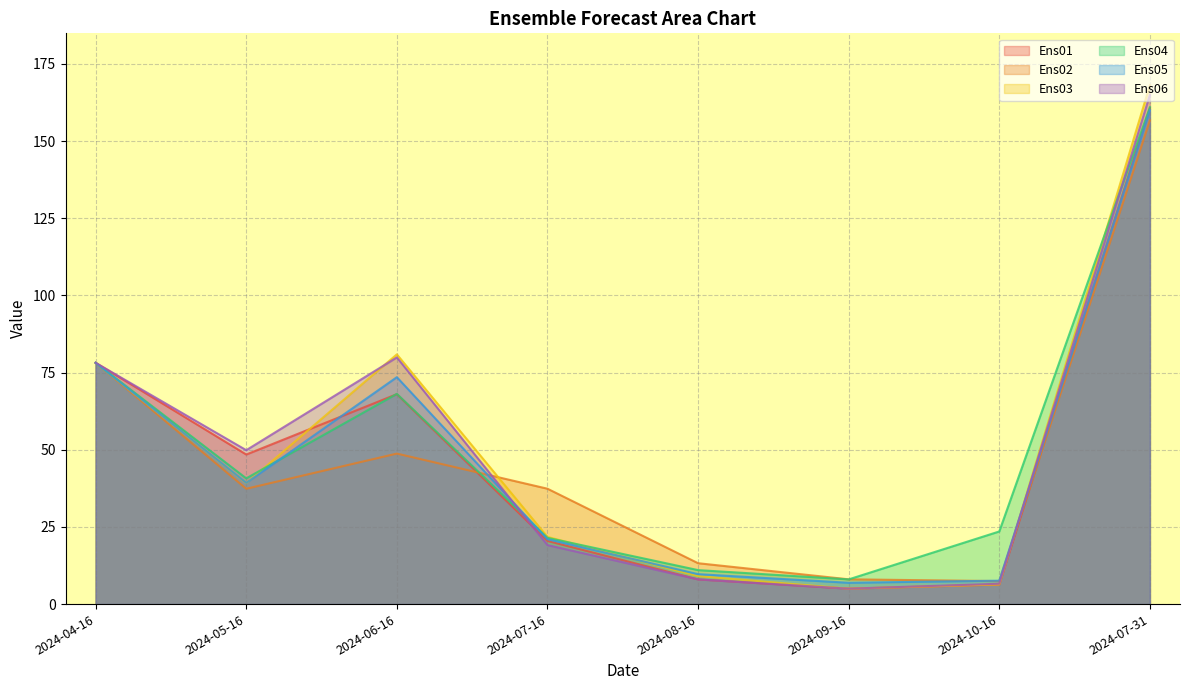

True or false: Ens02 has a value of 8.0 at 2024-09-16.

True